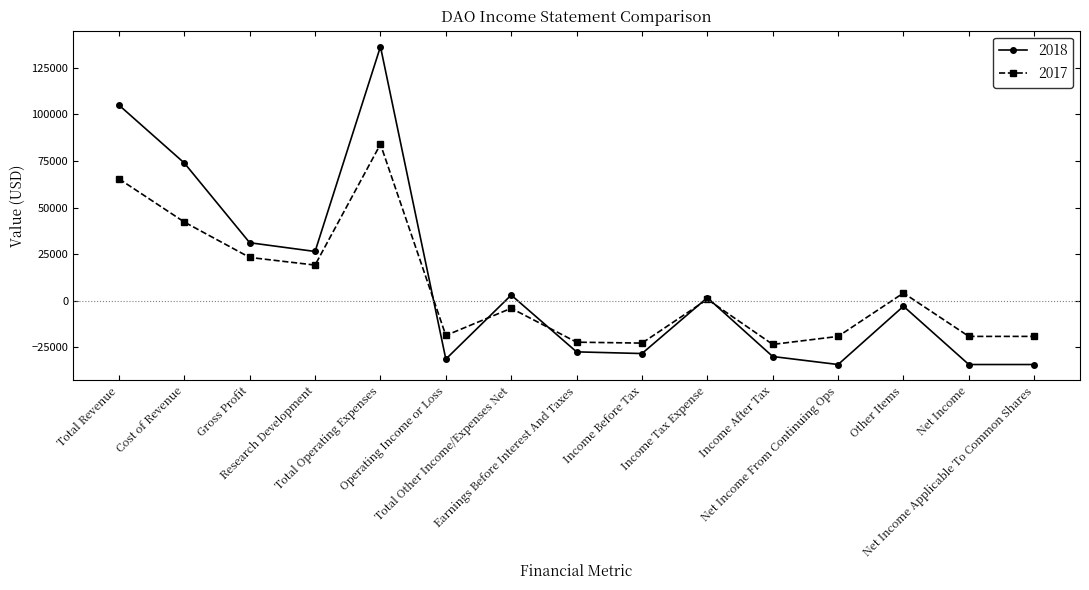

Is this an area chart (filled region under the line)?

No